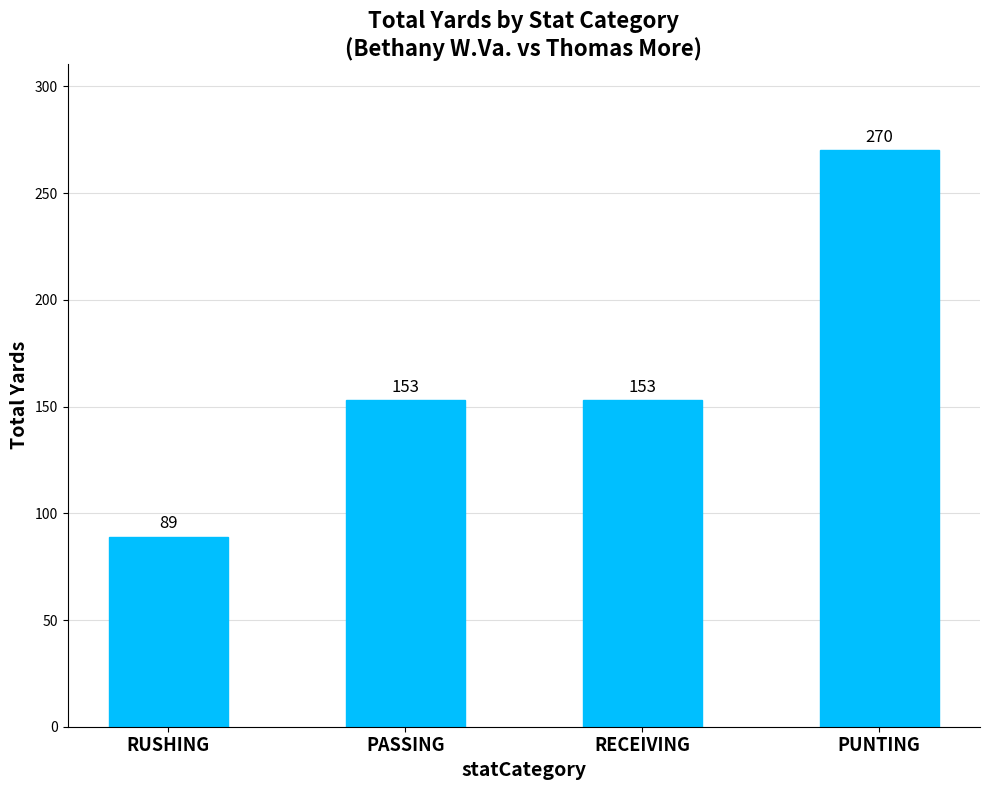

Are the bars horizontal?

No